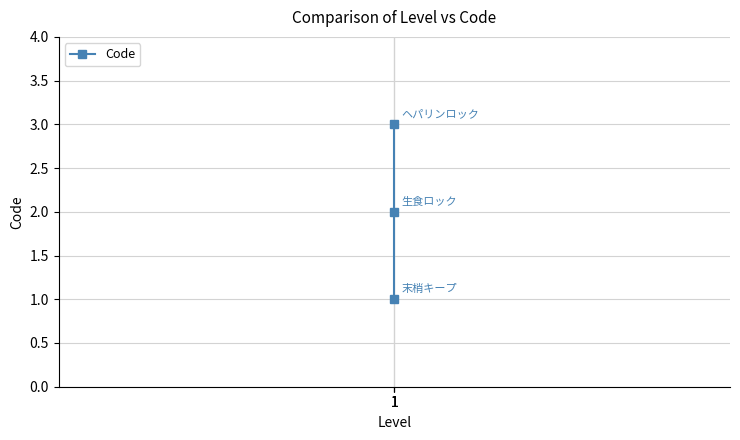

How many values are below 2?

1